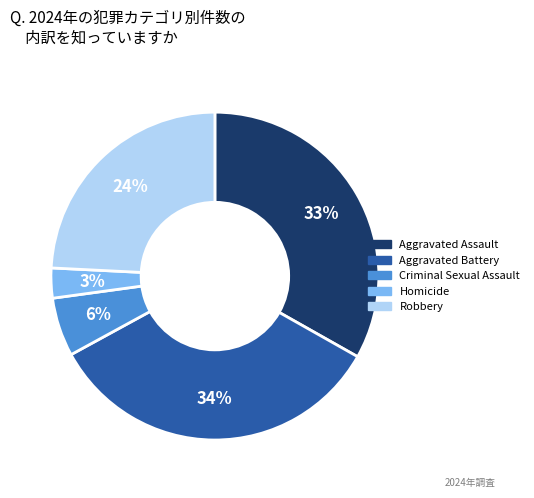

Combined, do Homicide and Aggravated Assault account for over 50%?

No